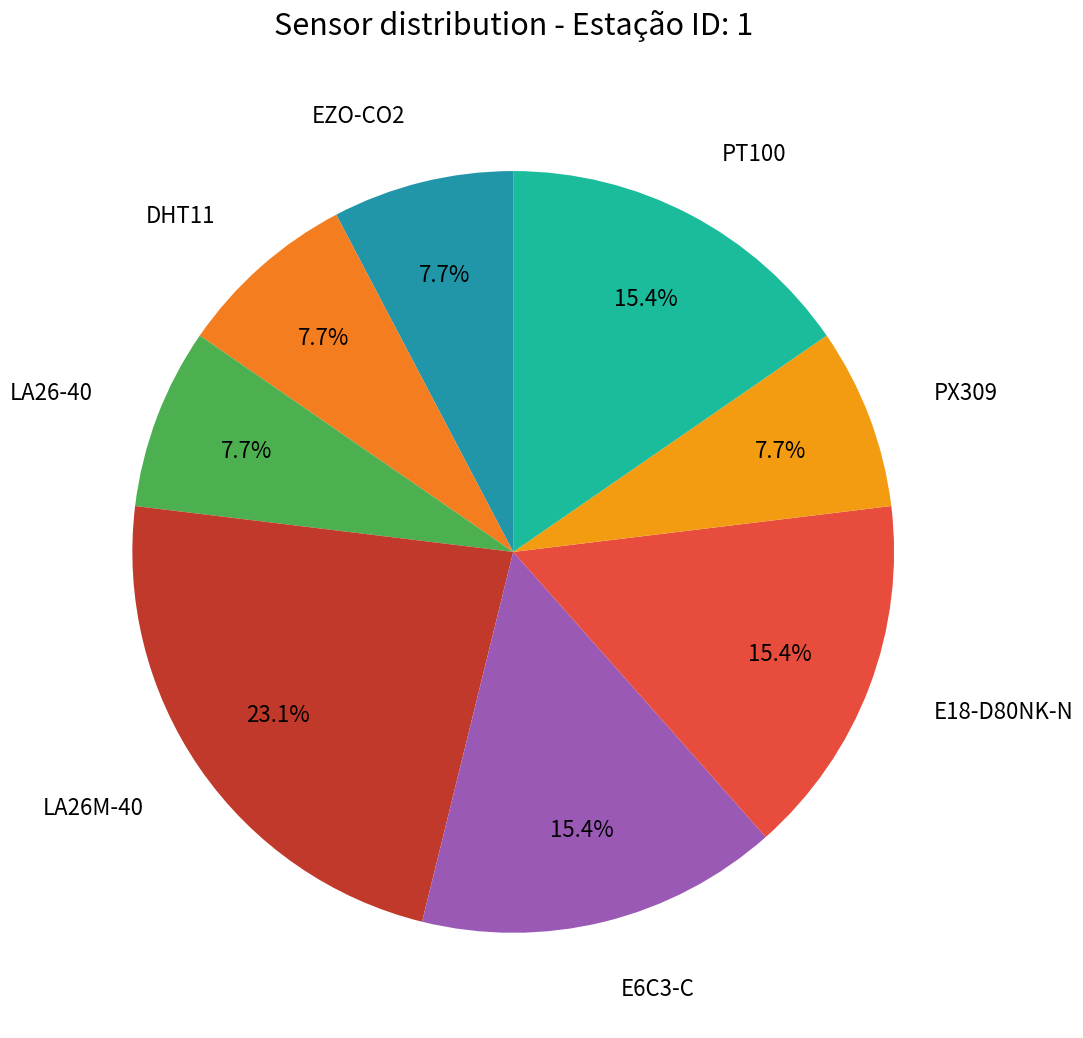

Does E18-D80NK-N represent more than half of the total?

No